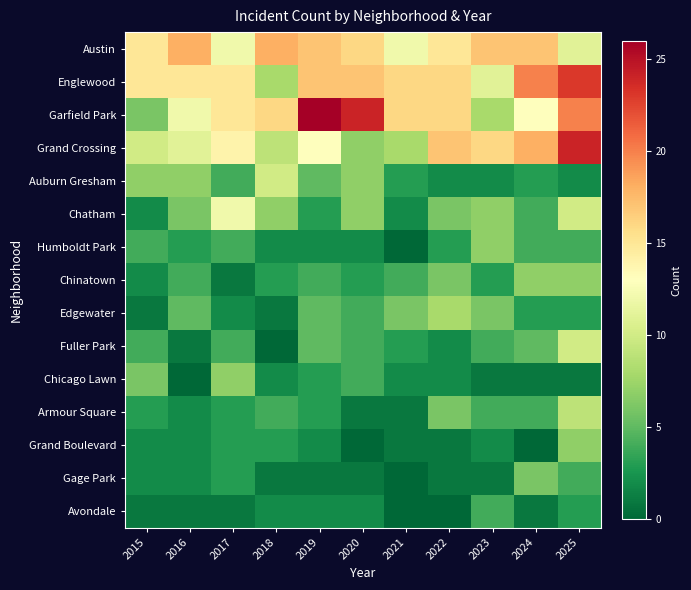

Which series has the largest range (max minus min)?

Garfield Park